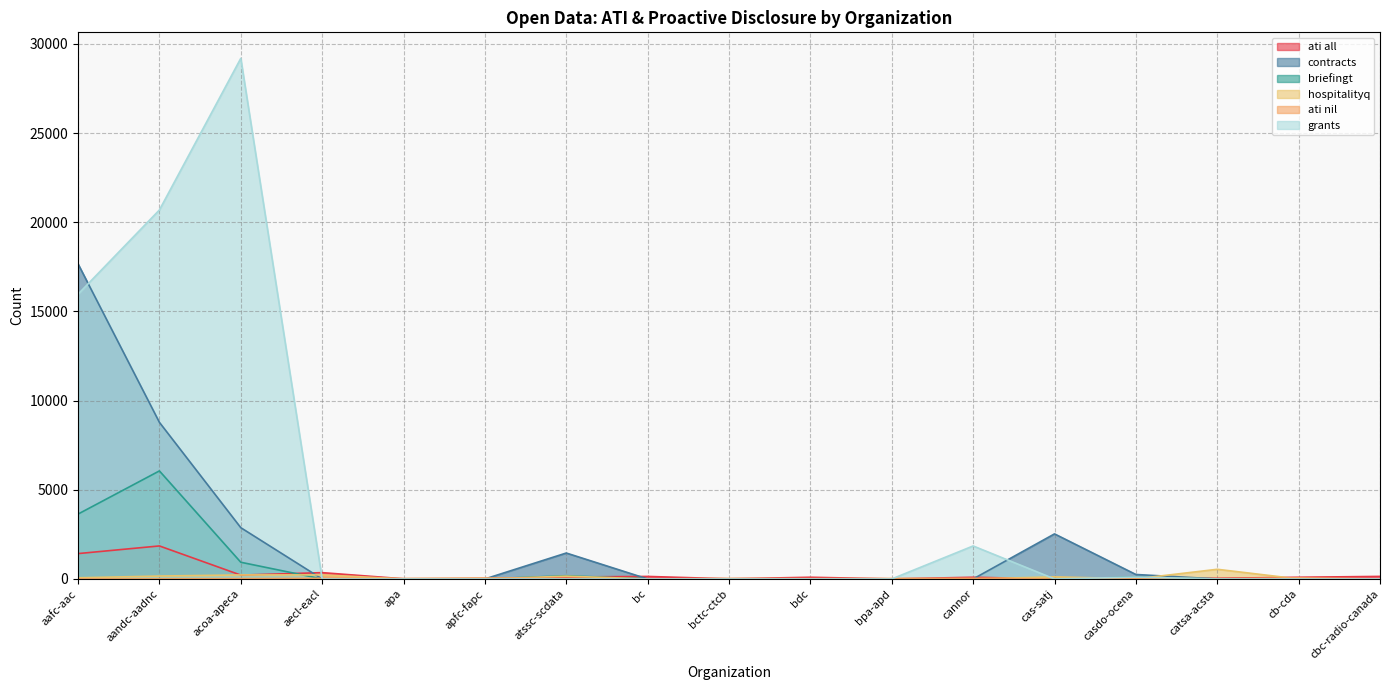

True or false: briefingt has a value of 0 at apa.

True